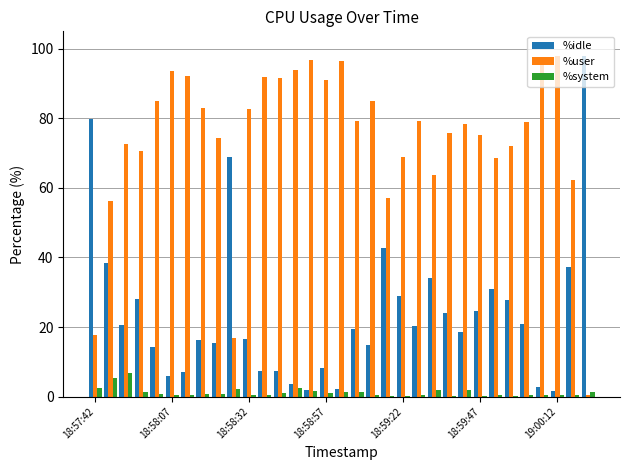

Which series has the largest total across all categories?

%user